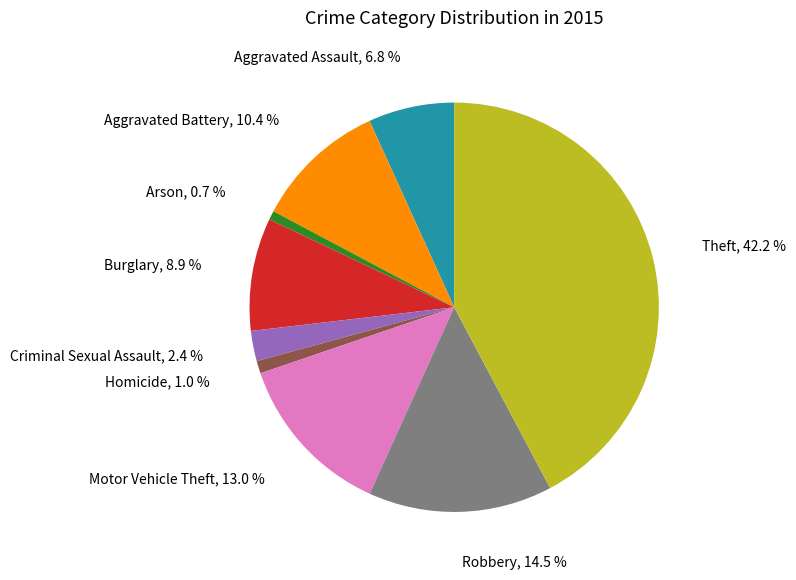

Is there a majority slice in this chart?

No